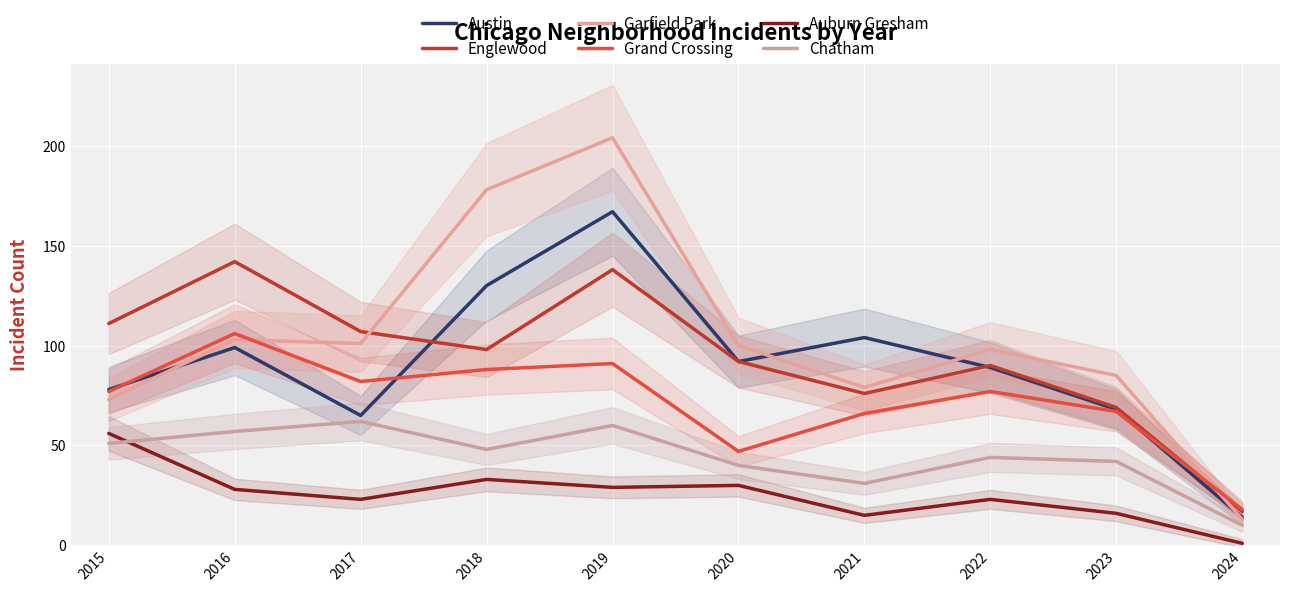

What is the difference between the Austin values at 2018 and 2024?

116